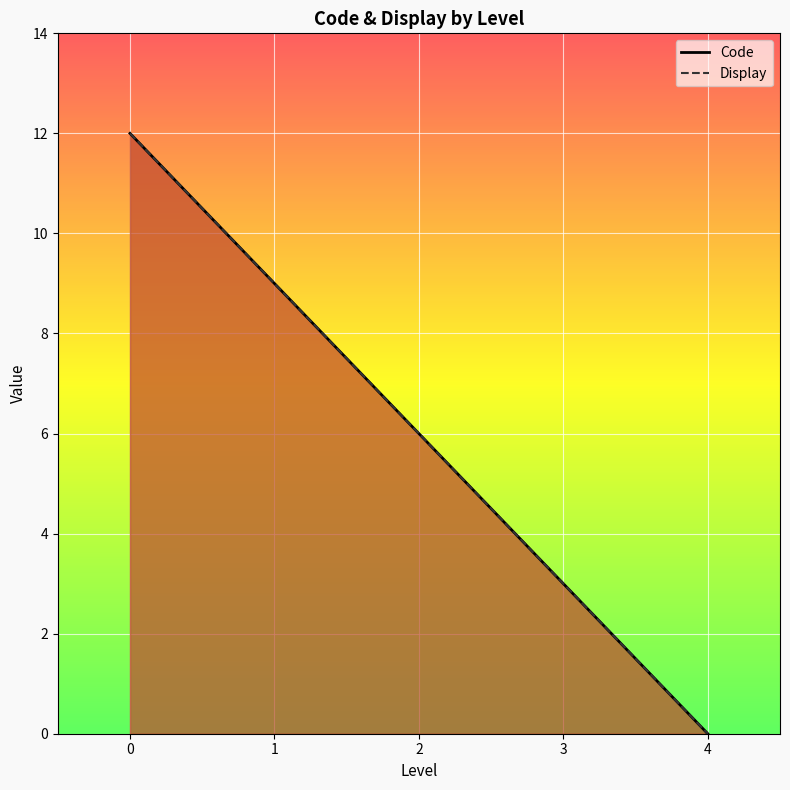

What is the average value of the Code series?

6